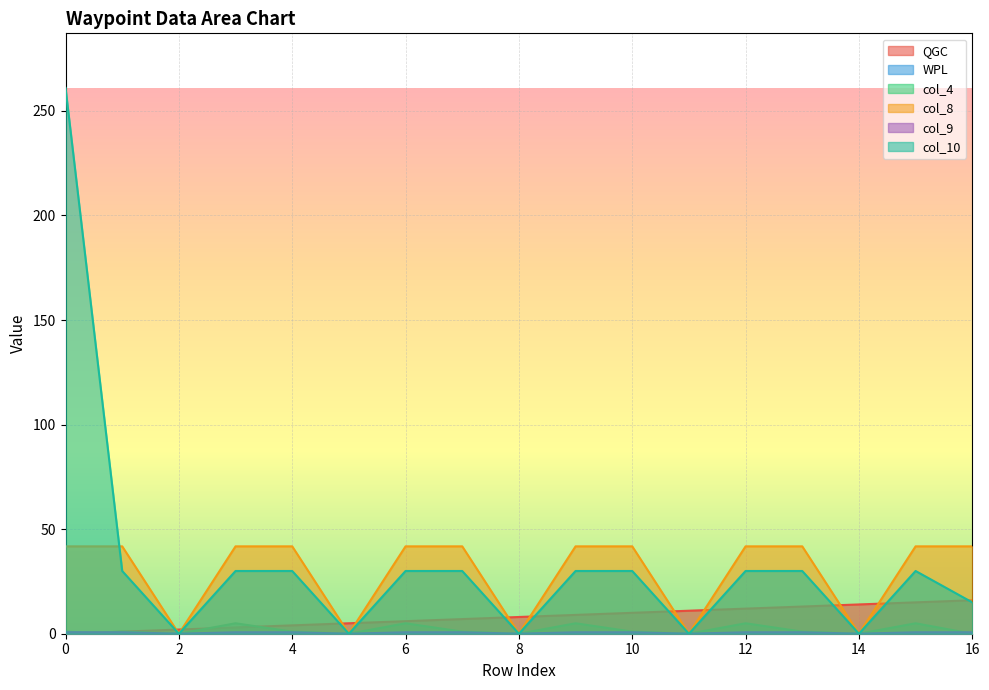

How many data points in QGC are above 8?

8